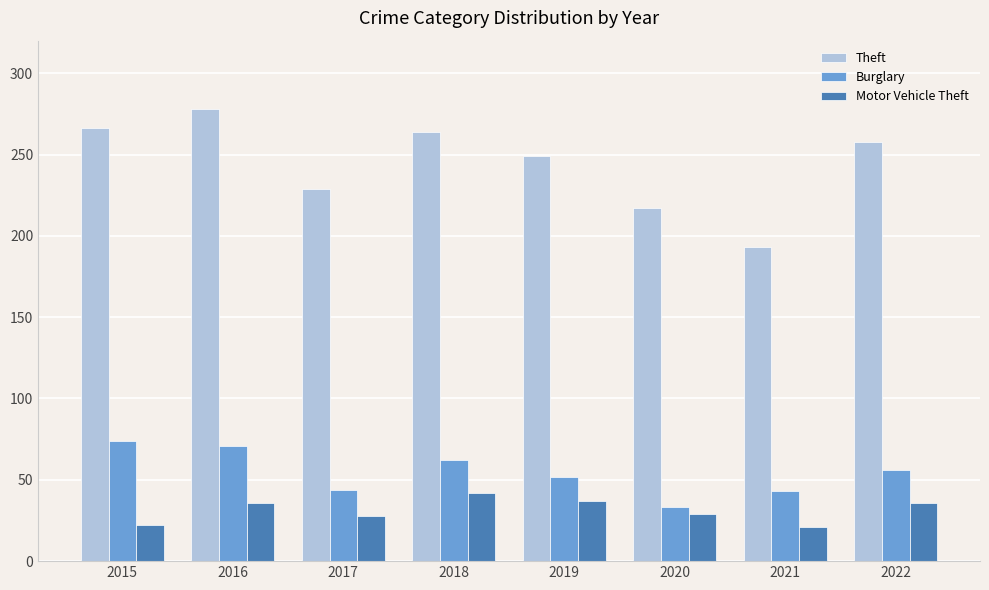

Are the bars grouped side by side (vs. stacked)?

Yes